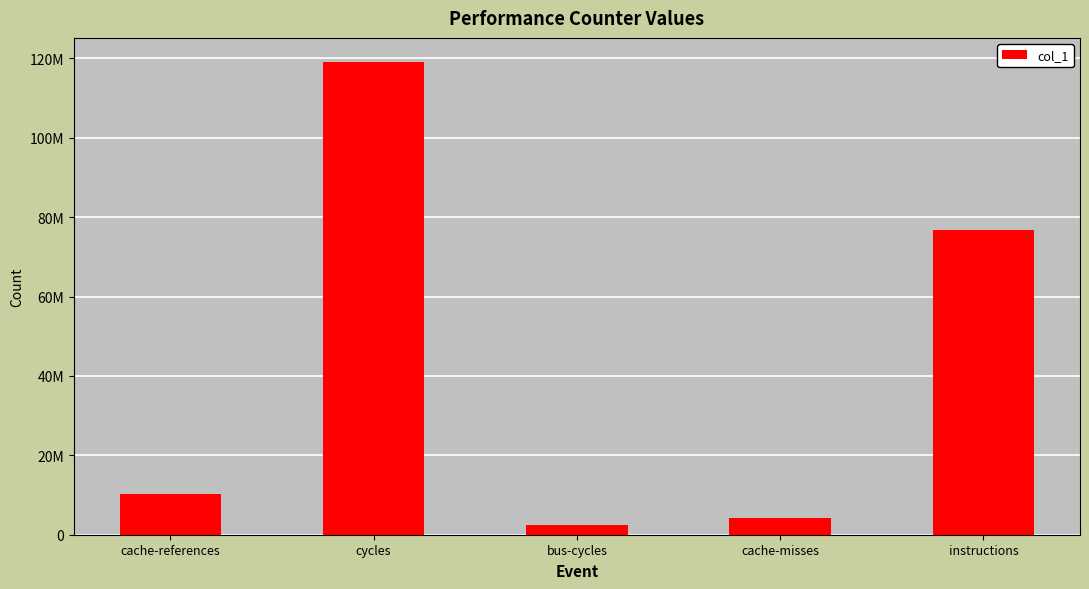

What is the change in value from bus-cycles to cache-misses?

+1630697.2